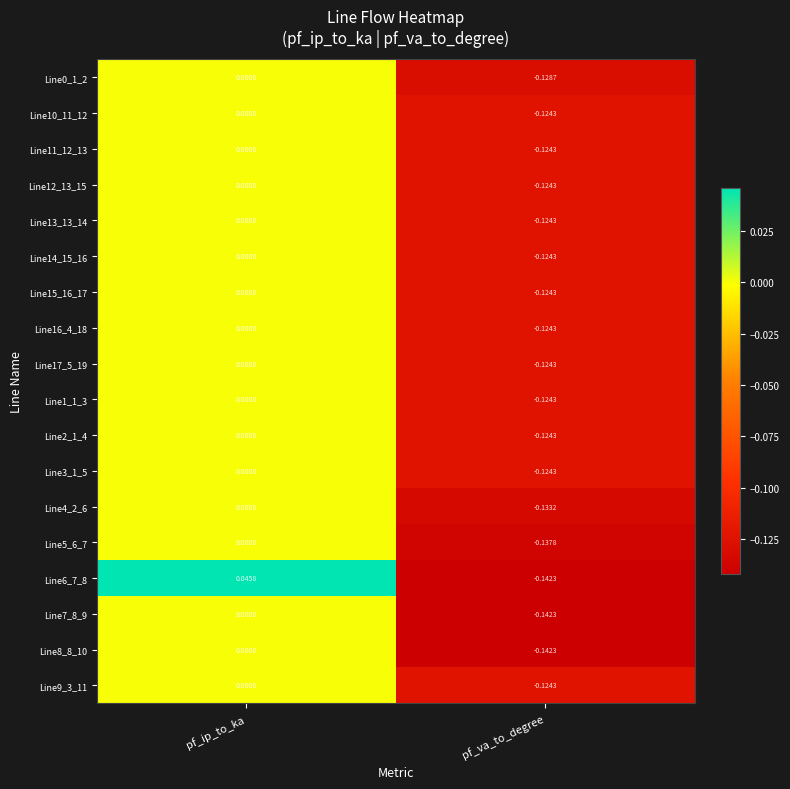

Which category has the highest value across all series?

pf_ip_to_ka